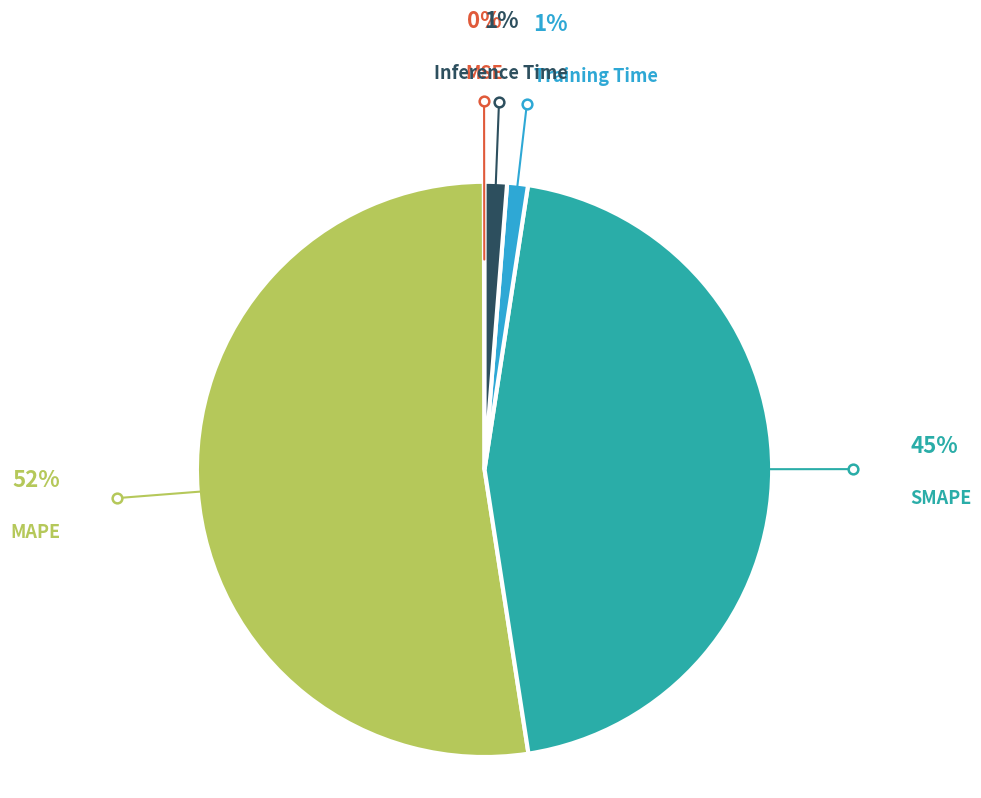

Is there any slice that represents more than half of the pie?

Yes